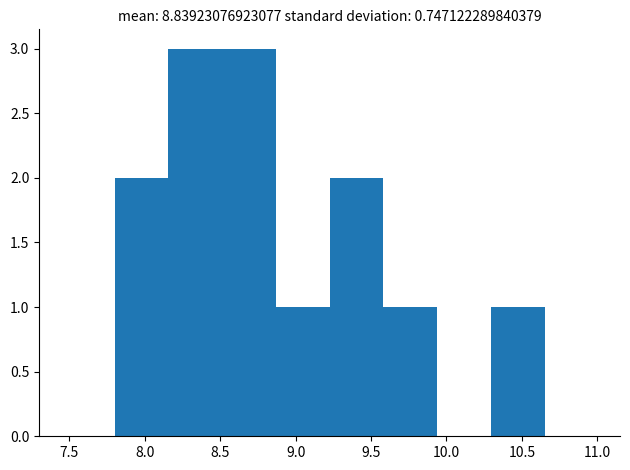

Reading left to right, list every bar in this chart as the range it spans on the x-axis followed by its height. Neither the bar edges nor the heights are printed on the chart, so give them approximately, as read against the axes.

7.80 to 8.15: 2
8.15 to 8.50: 3
8.50 to 8.85: 3
8.85 to 9.25: 1
9.25 to 9.60: 2
9.60 to 9.95: 1
9.95 to 10.30: 0
10.30 to 10.65: 1